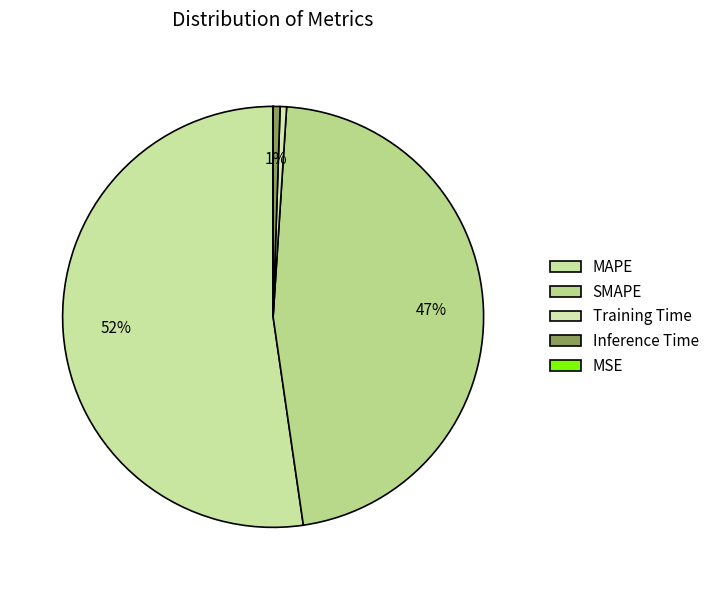

To the nearest percent, what is the difference between the largest and smallest slice percentages?

52%